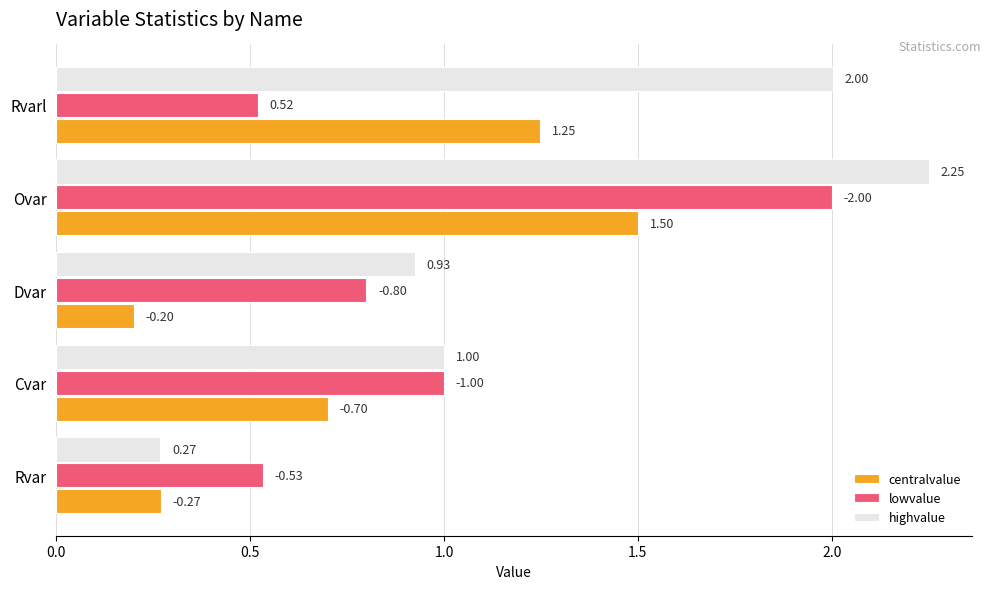

Rank the series by their maximum value, from lowest to highest.

centralvalue, lowvalue, highvalue